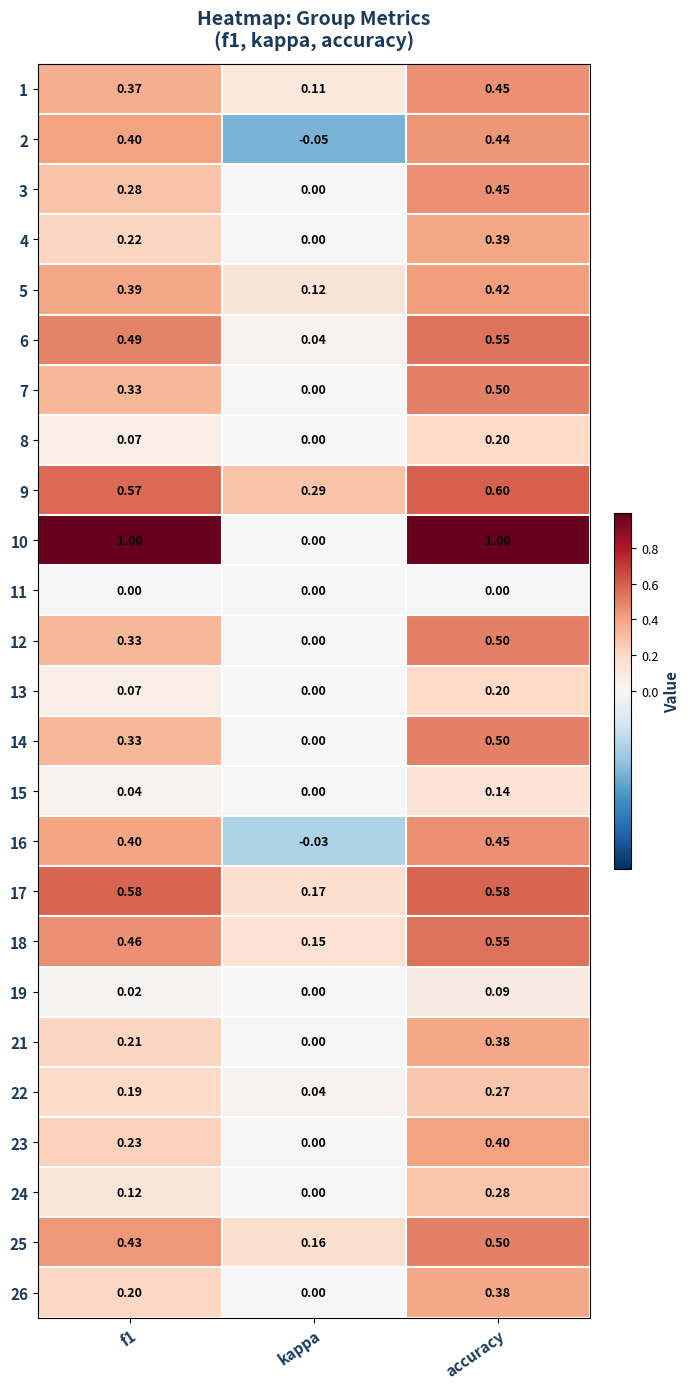

At which label does 3 reach its minimum?

kappa